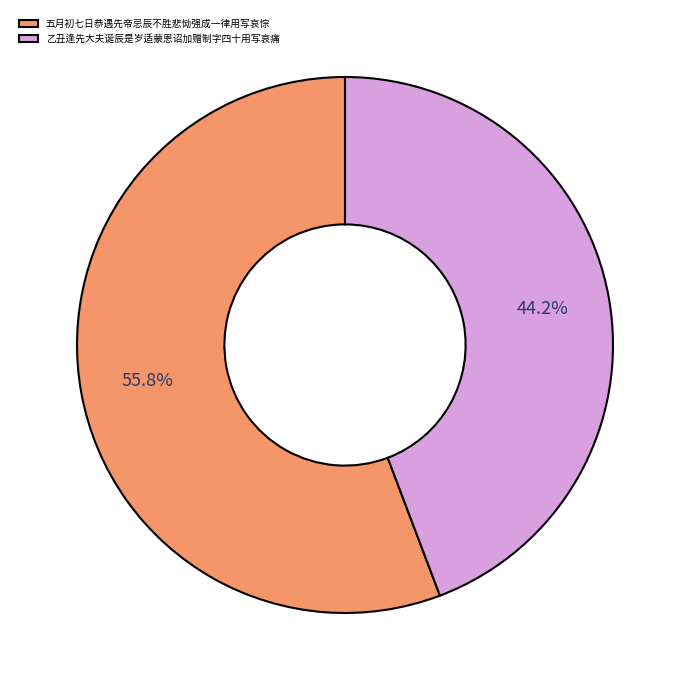

What percentage is NOT represented by 五月初七日恭遇先帝忌辰不胜悲恸强成一律用写哀悰?

44.2%